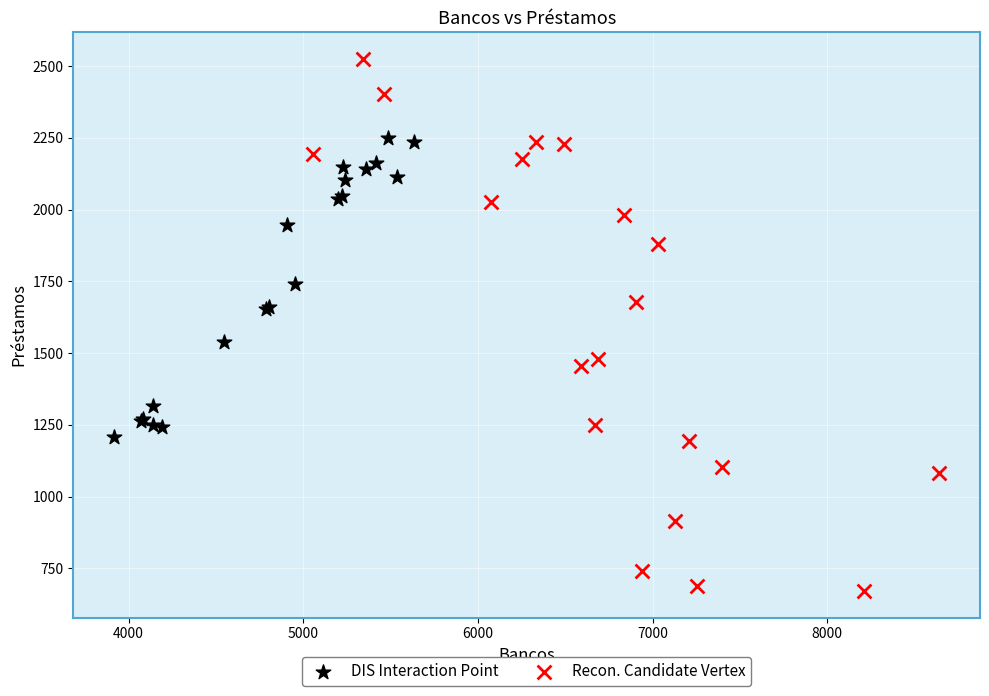

What are all the series names shown in the legend?

DIS Interaction Point, Recon. Candidate Vertex